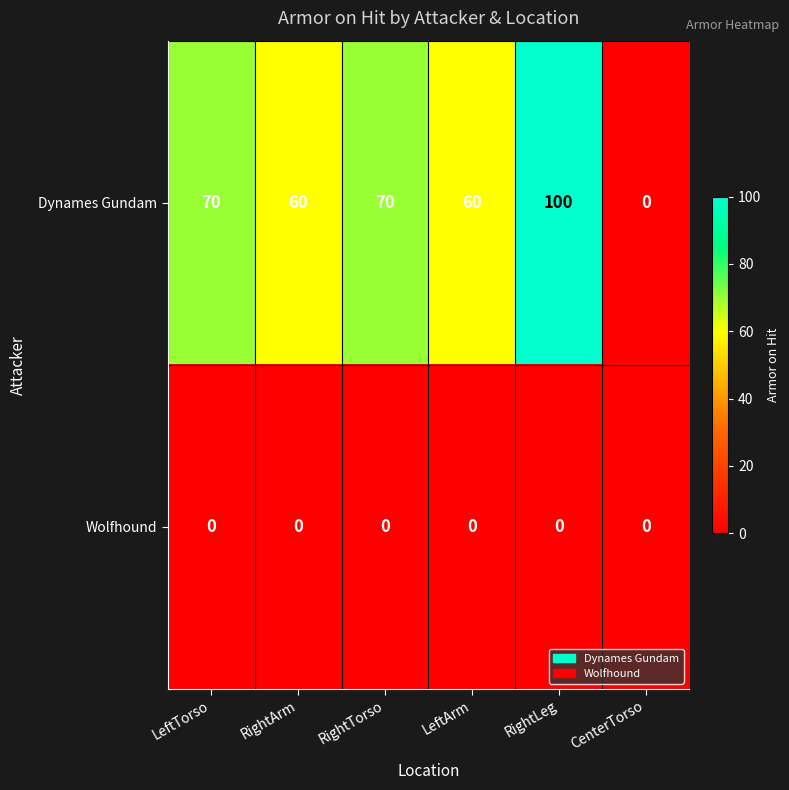

List the series in order of their overall mean, lowest first.

Wolfhound, Dynames Gundam